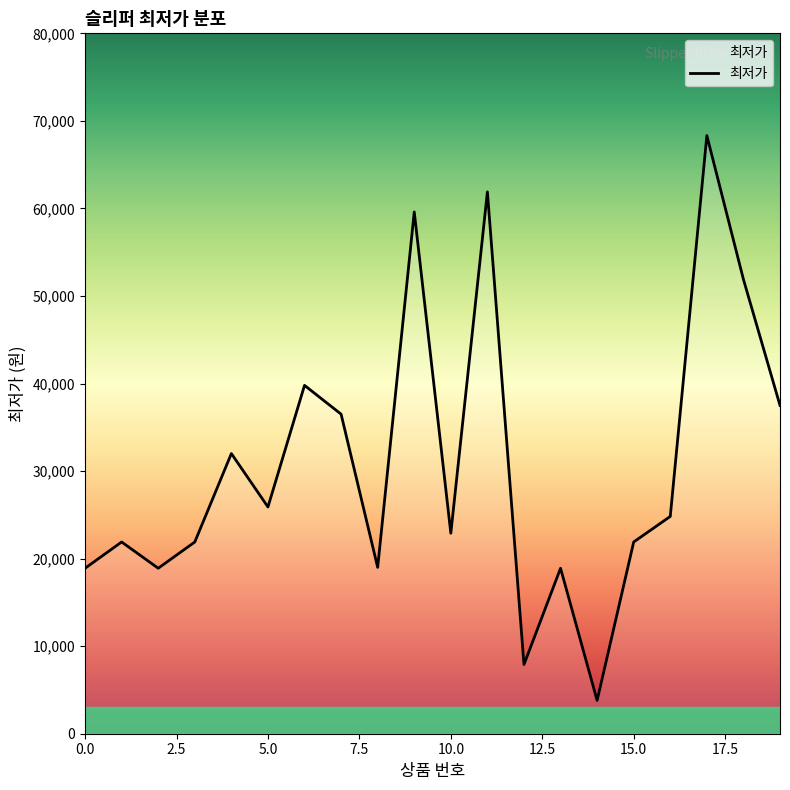

Is this an area chart (filled region under the line)?

Yes